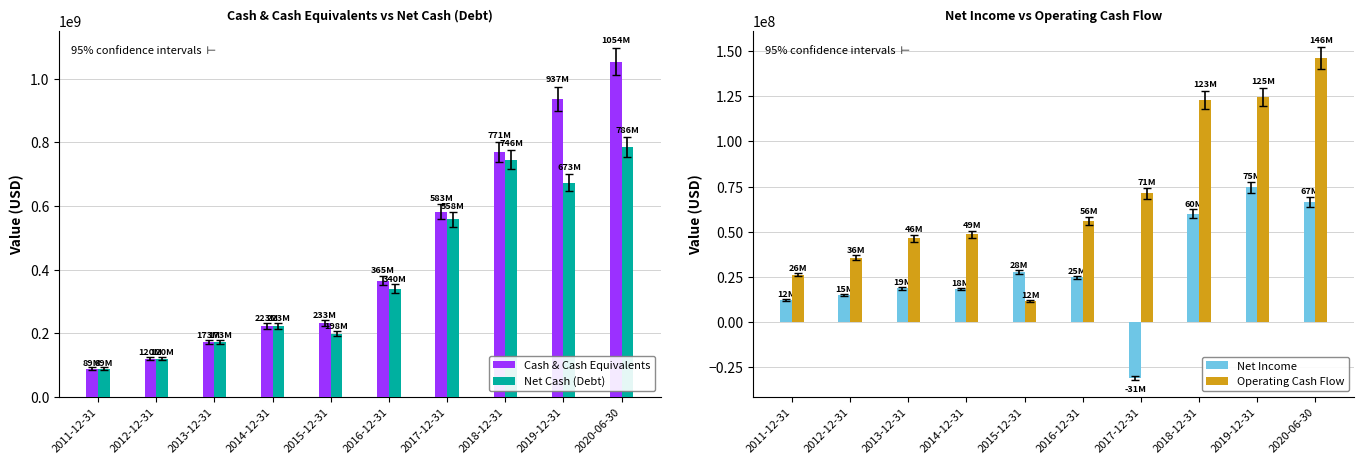

At which category does the chart reach its peak across all series?

2020-06-30